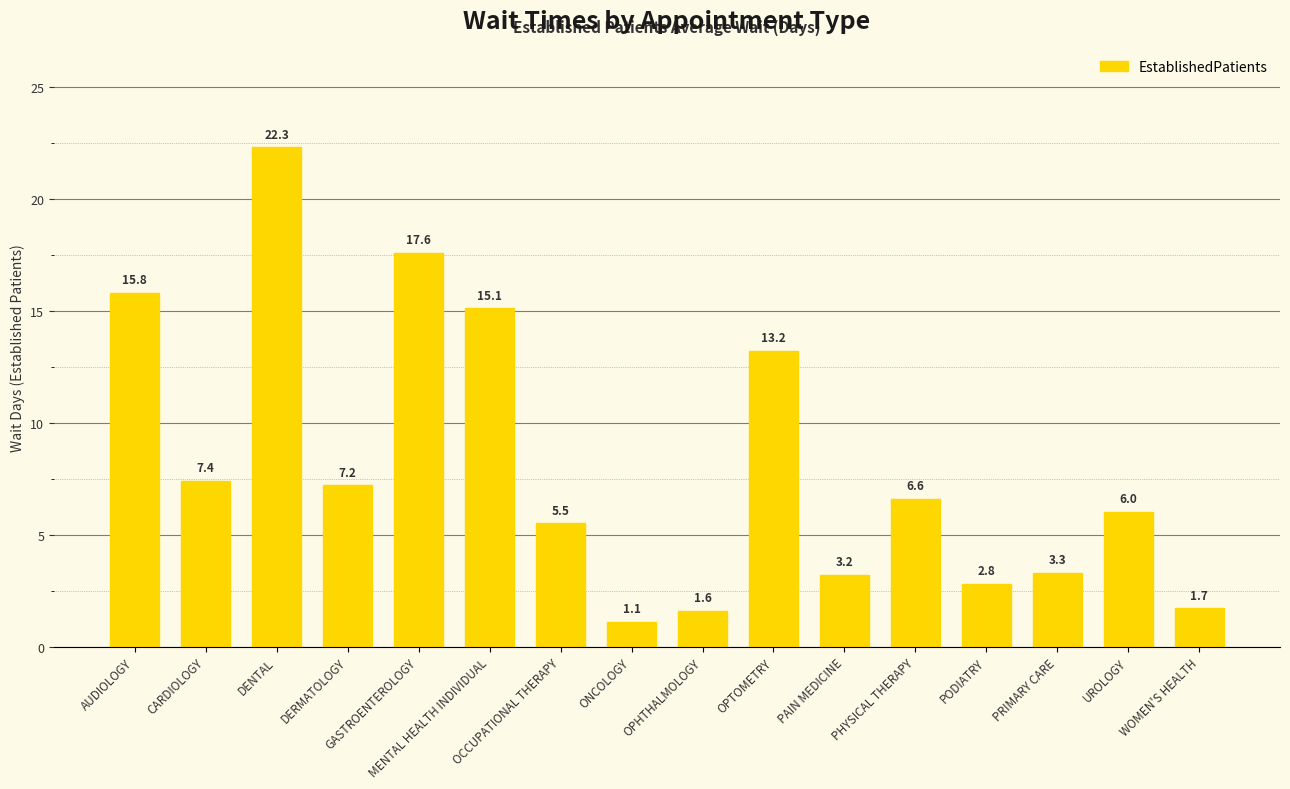

The value at DENTAL is 22.3. True or false?

True